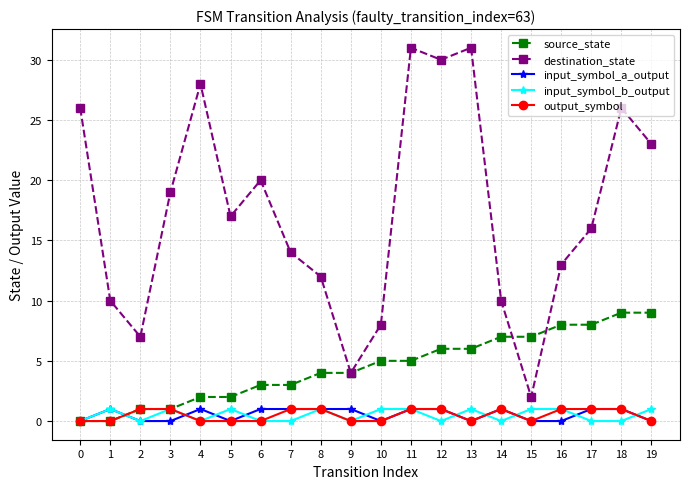

True or false: destination_state has more than 0 points higher than both neighbors.

True